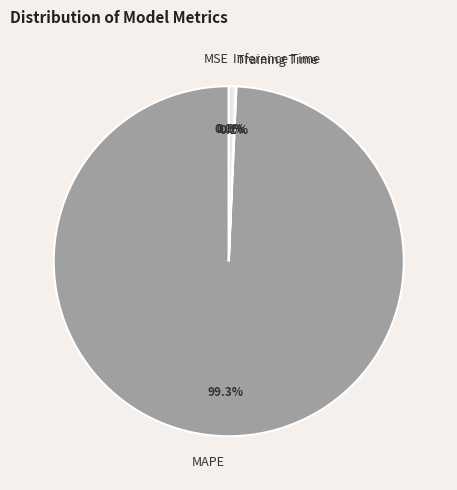

To the nearest percent, what is the difference between the largest and smallest slice percentages?

99%